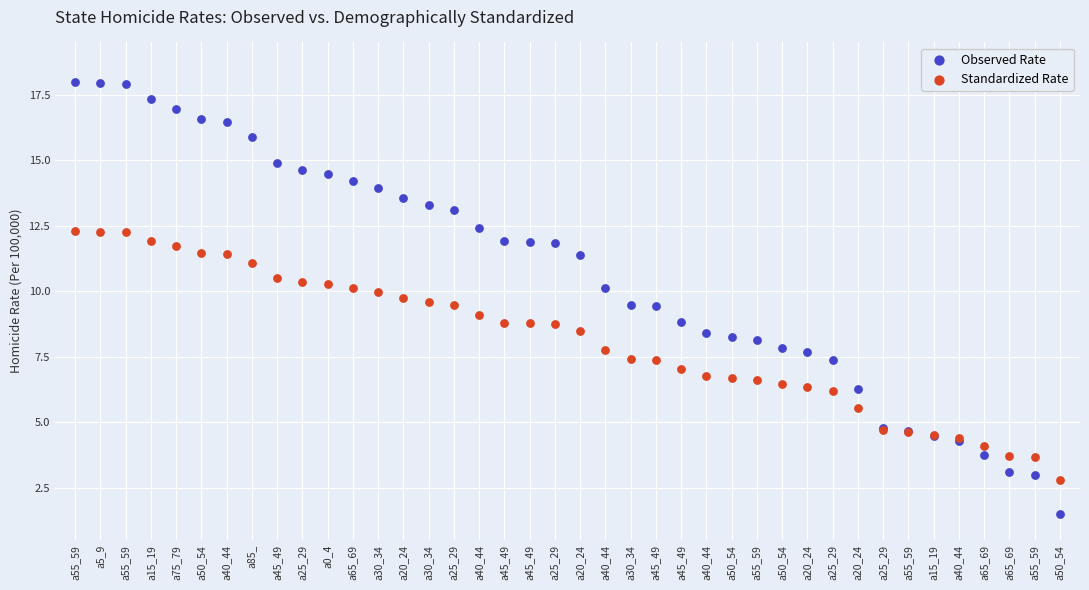

Which series has the widest spread of Y values?

Observed Rate